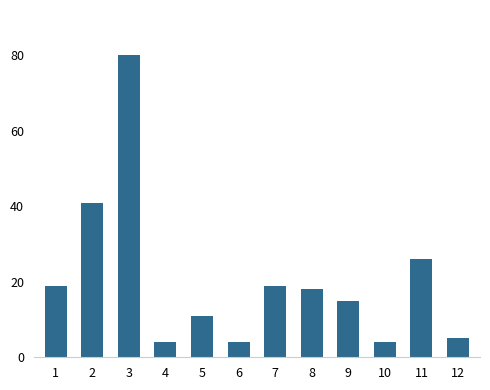

Is it true that the value at 2 is 72?

False